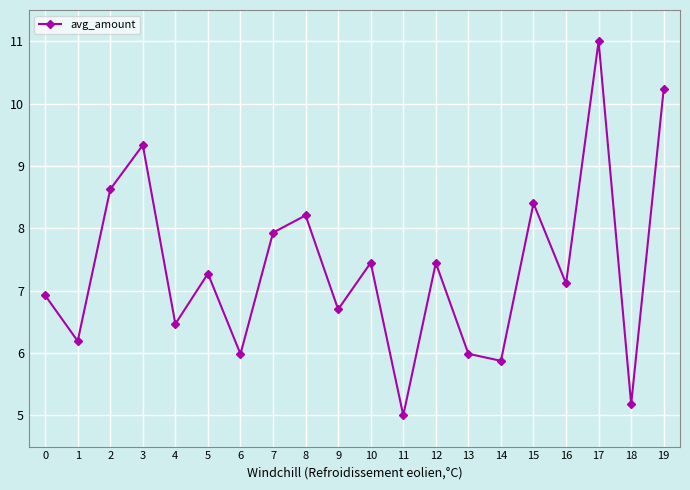

Reading left to right, what are all the values shown in this chart?

6.9	6.2	8.6	9.3	6.5	7.3	6.0	7.9	8.2	6.7	7.4	5.0	7.4	6.0	5.9	8.4	7.1	11.0	5.2	10.2